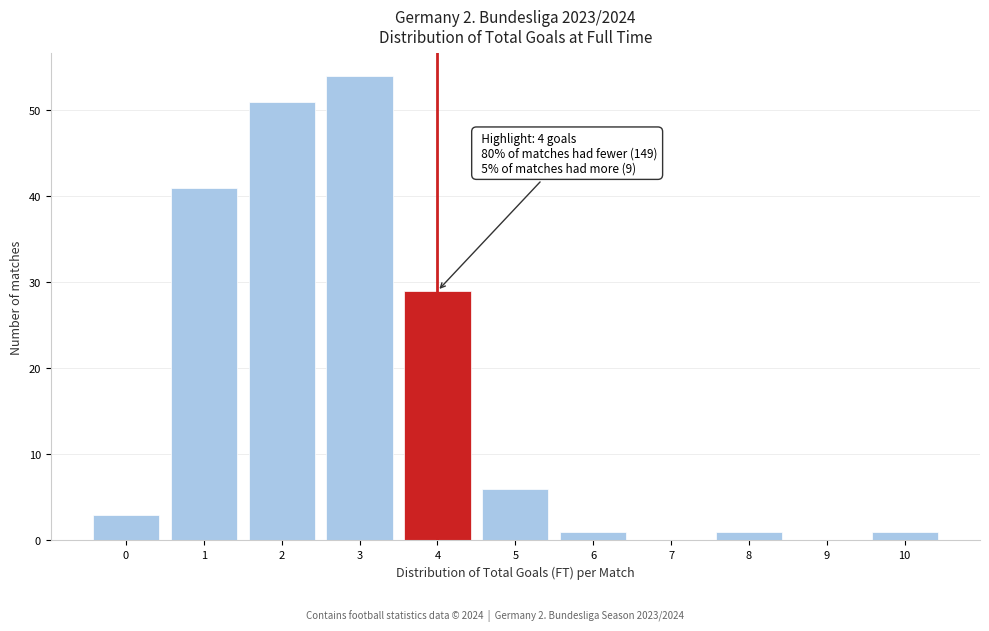

Over which range of the x-axis is the bar tallest?

2.5 to 3.5